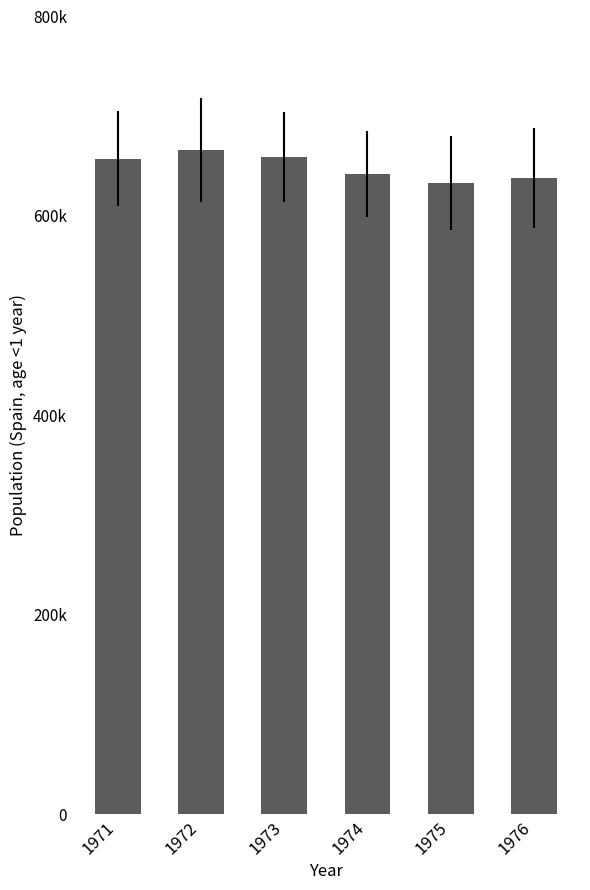

Does the chart contain any negative values?

No